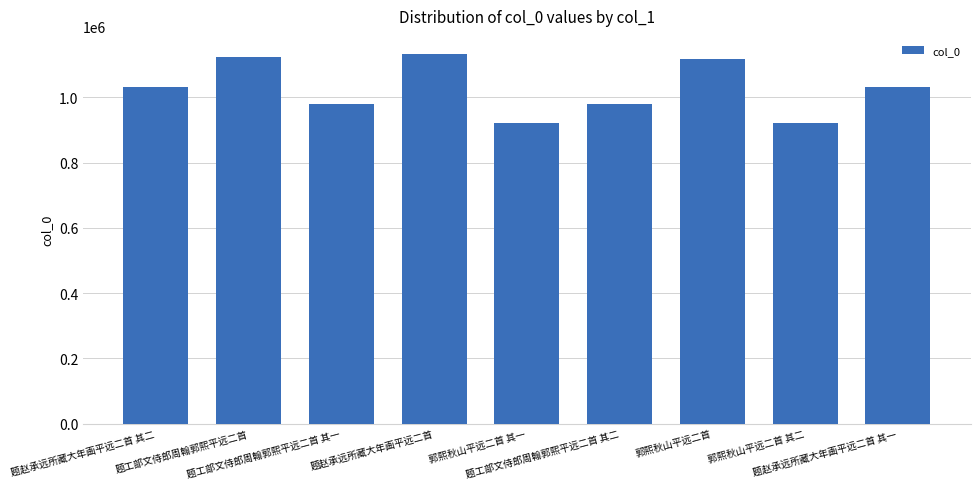

What value does the data have at 郭熙秋山平远二首 其一?

921601